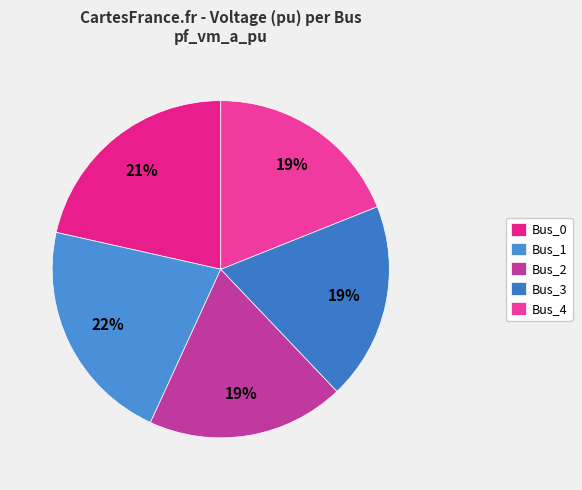

To the nearest percent, what is the average slice percentage?

20%